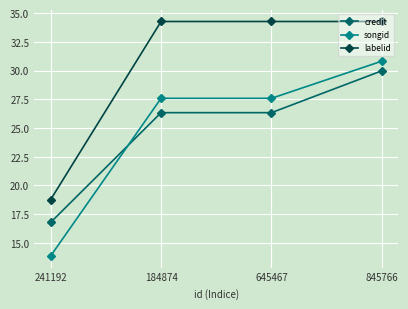

Between 184874 and 845766, which series saw the biggest shift?

credit